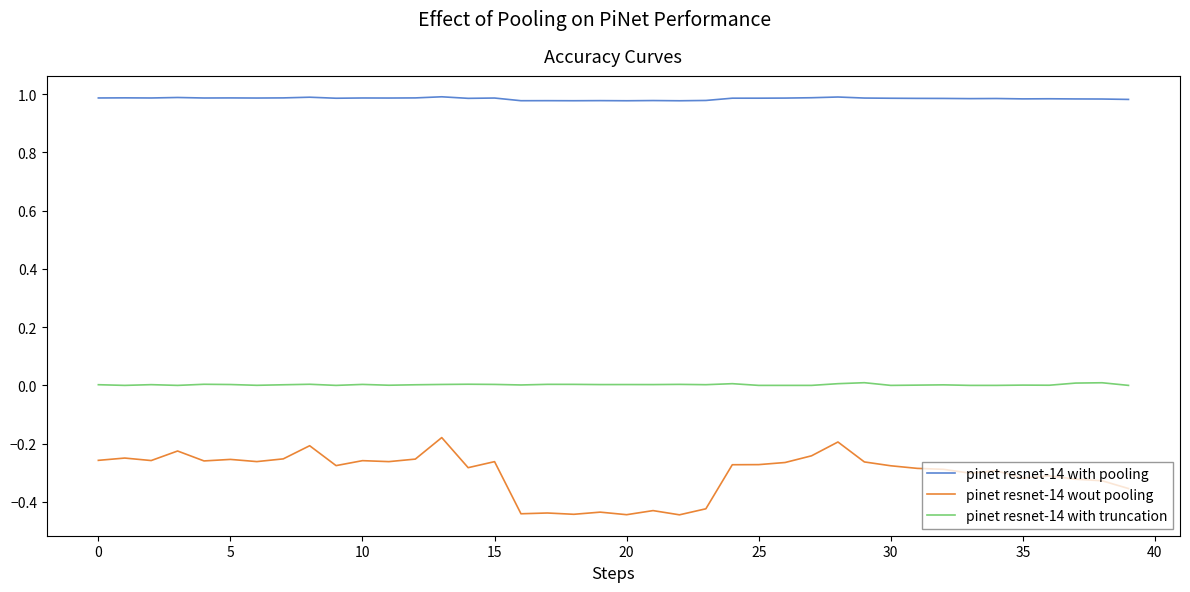

List the series in order of their peak value, lowest first.

pinet resnet-14 wout pooling, pinet resnet-14 with truncation, pinet resnet-14 with pooling